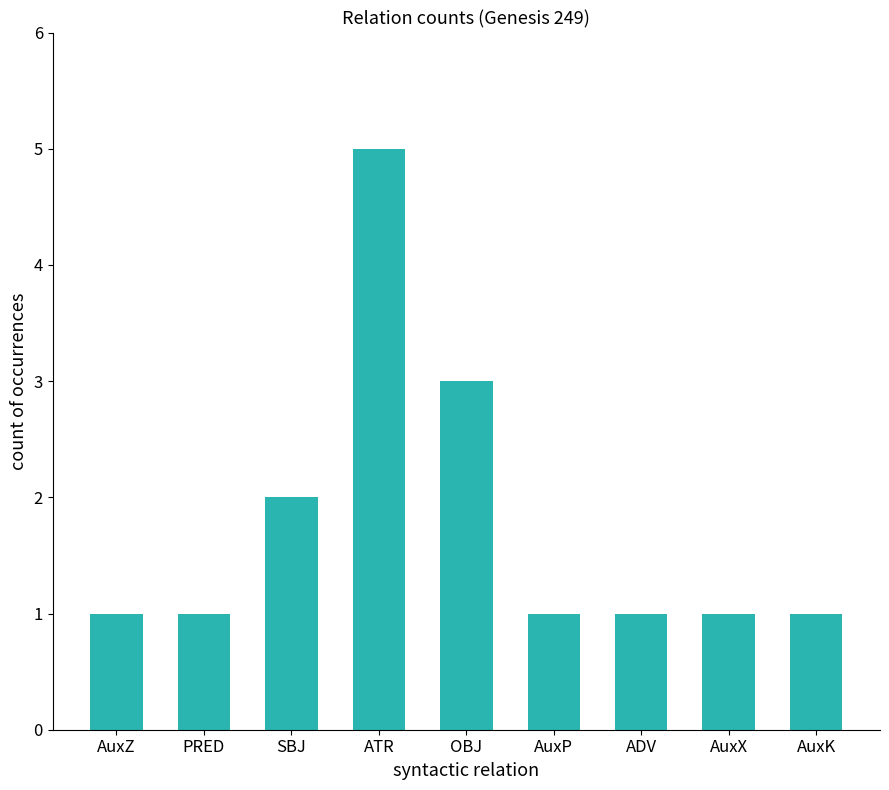

What is the ratio of the value at AuxX to the value at AuxZ?

1.0